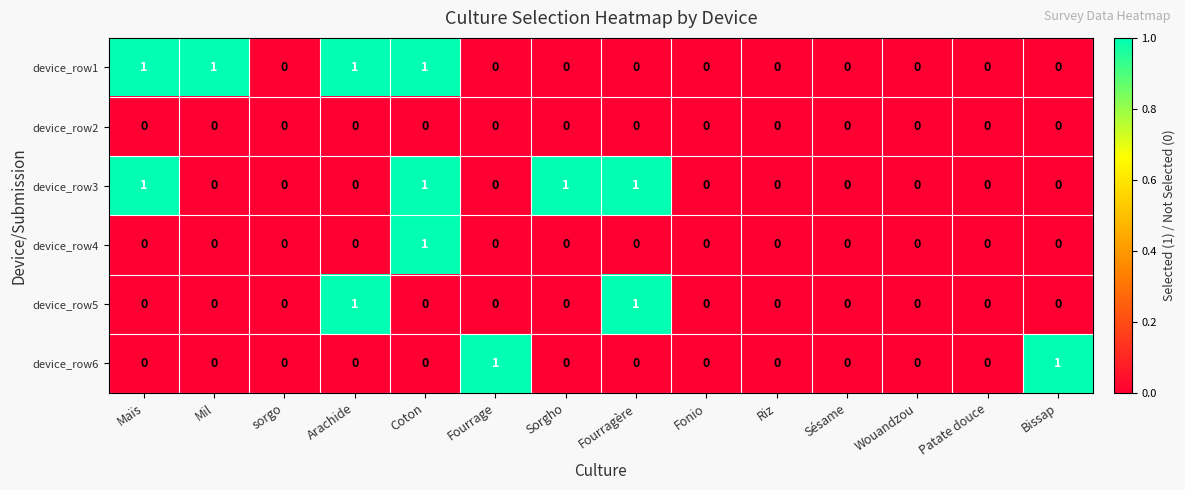

Count the number of categories in the chart.

14